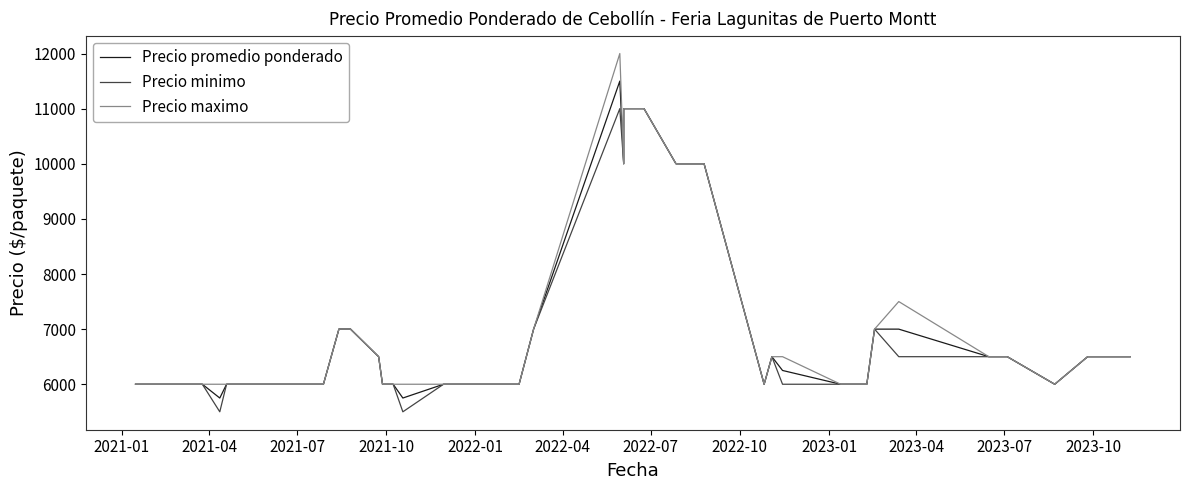

What is the greatest value displayed?

12000